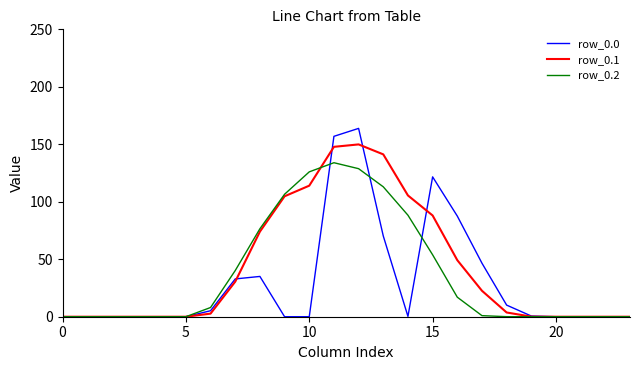

What is the maximum value shown in the chart?

163.8